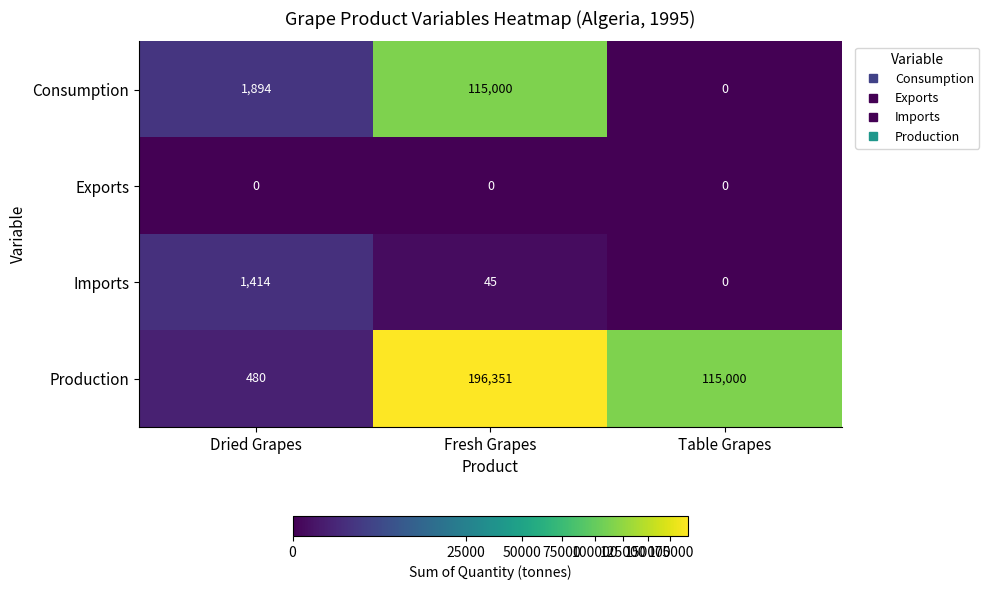

How many series are shown in this chart?

4